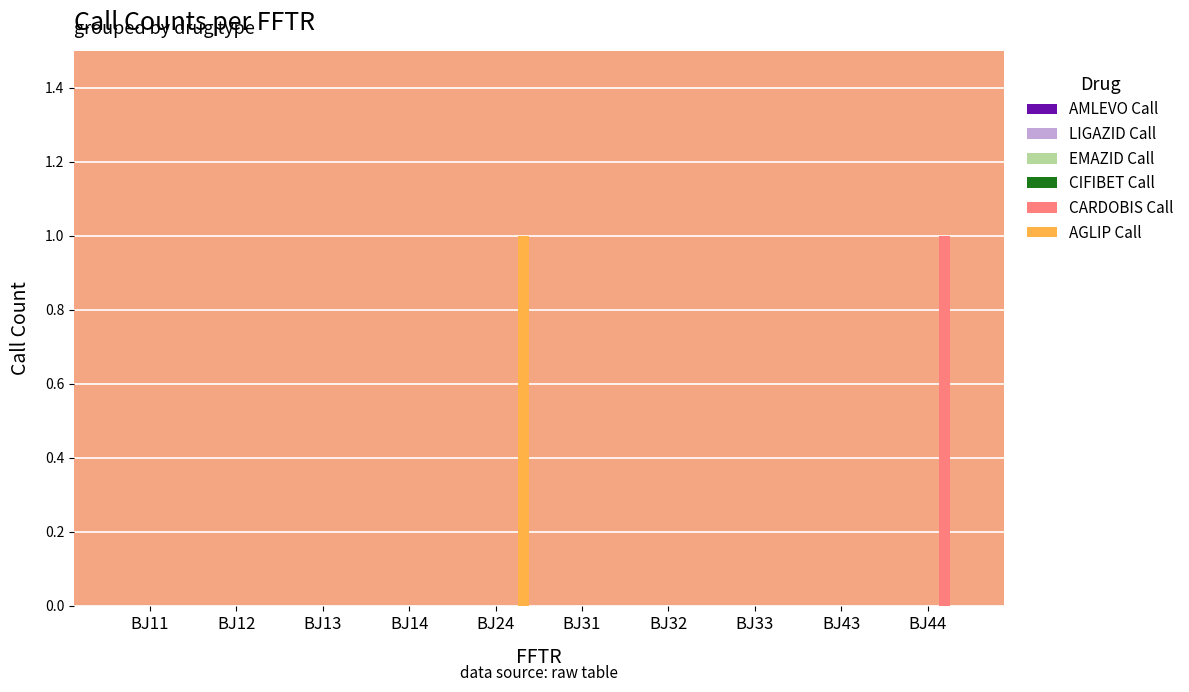

Are the bars grouped side by side (vs. stacked)?

Yes